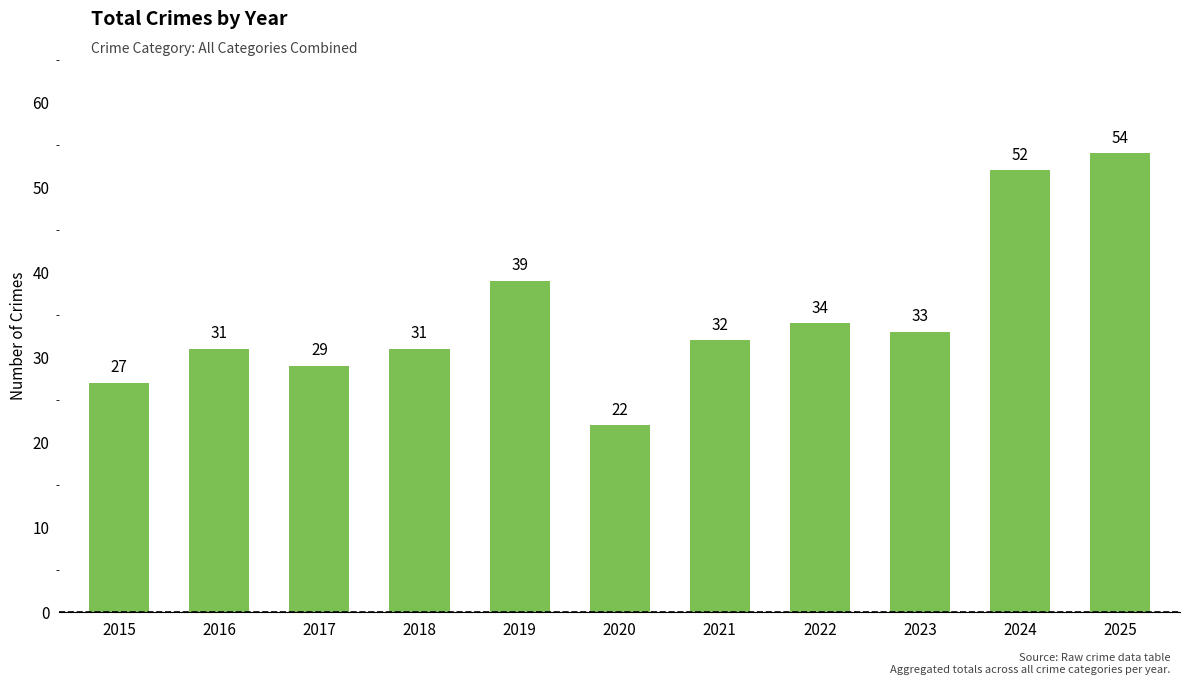

Reading left to right, transcribe all the data shown in this chart.

2015=27	2016=31	2017=29	2018=31	2019=39	2020=22	2021=32	2022=34	2023=33	2024=52	2025=54